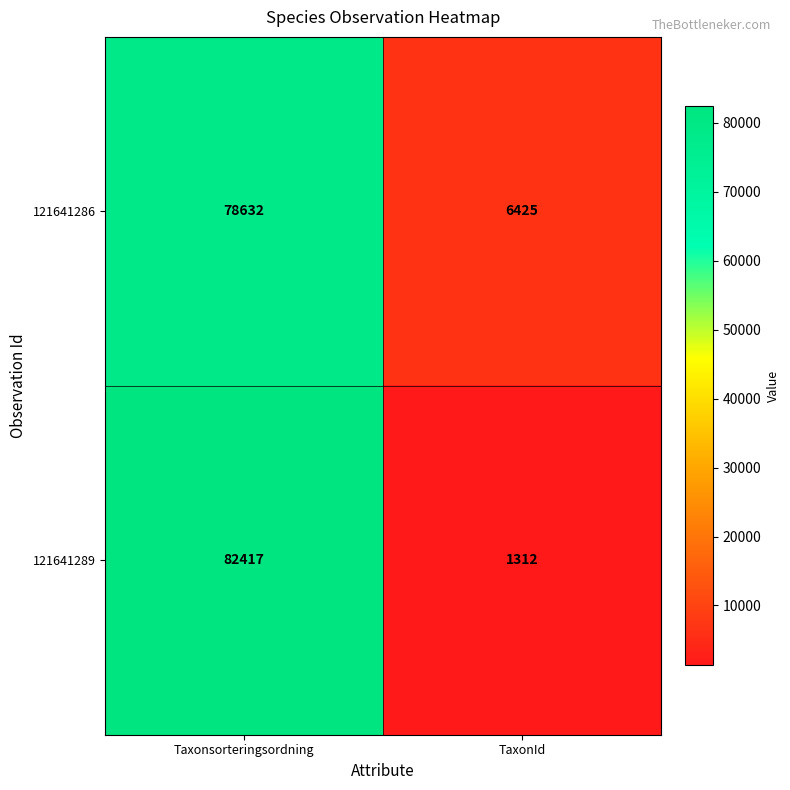

Which series changed the most between Taxonsorteringsordning and TaxonId?

121641289